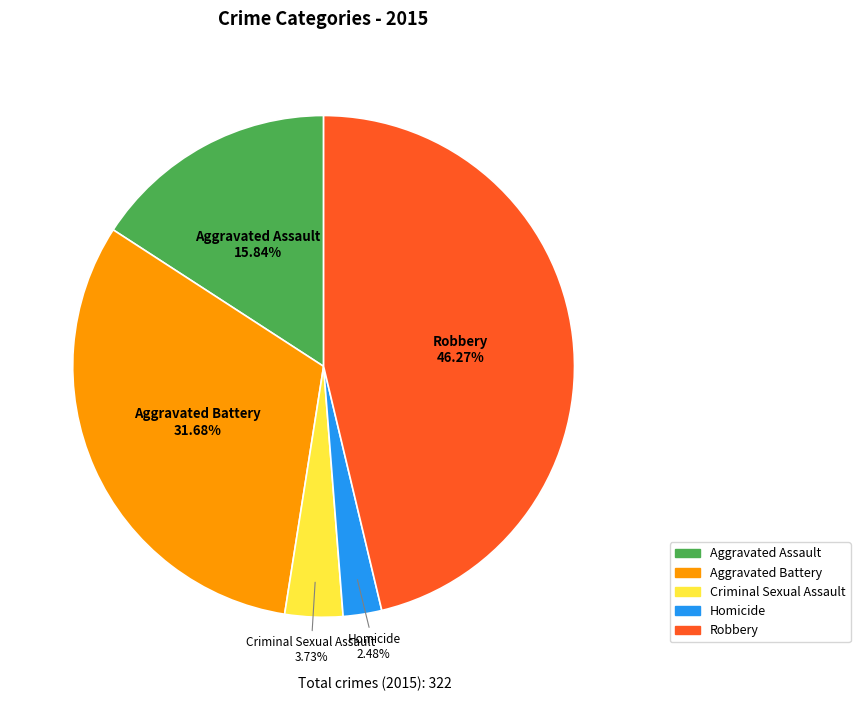

To the nearest percent, what is the difference between the Criminal Sexual Assault and Aggravated Battery slice percentages?

28%